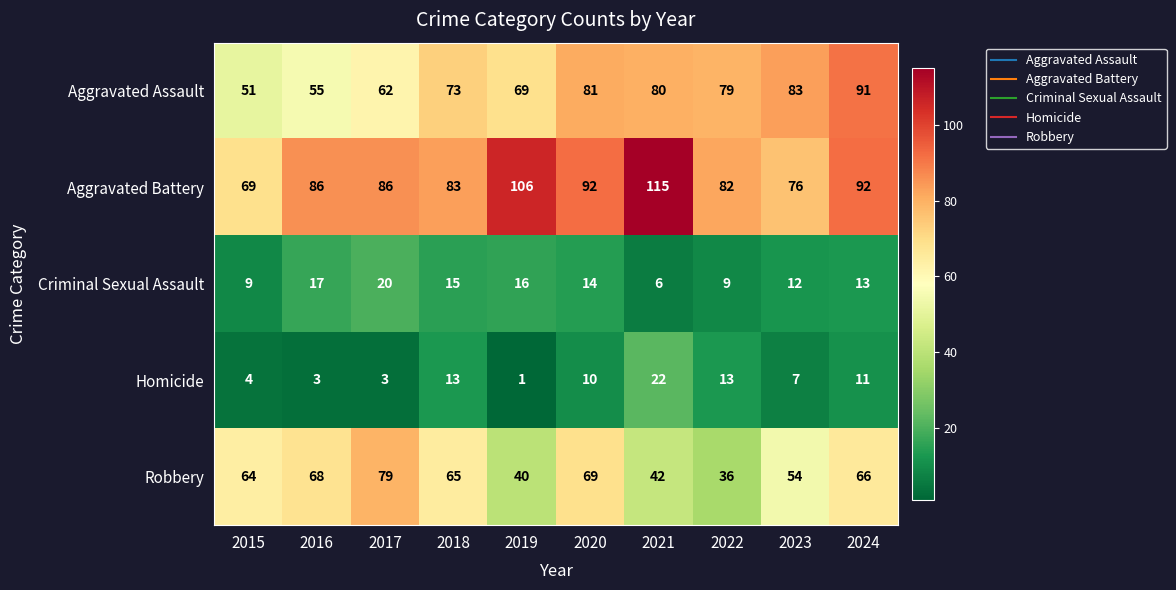

At which category is the sum across all series the highest?

2024